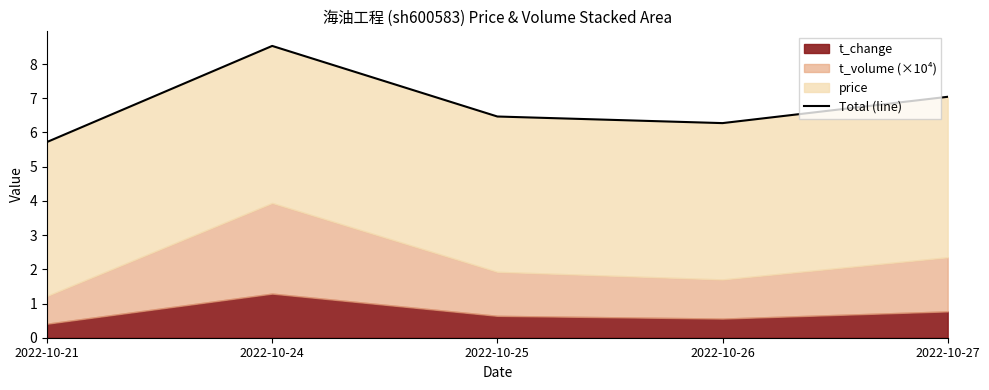

Reading left to right, extract all data points from this chart.

2022-10-21=5.7	2022-10-24=8.5	2022-10-25=6.5	2022-10-26=6.3	2022-10-27=7.0